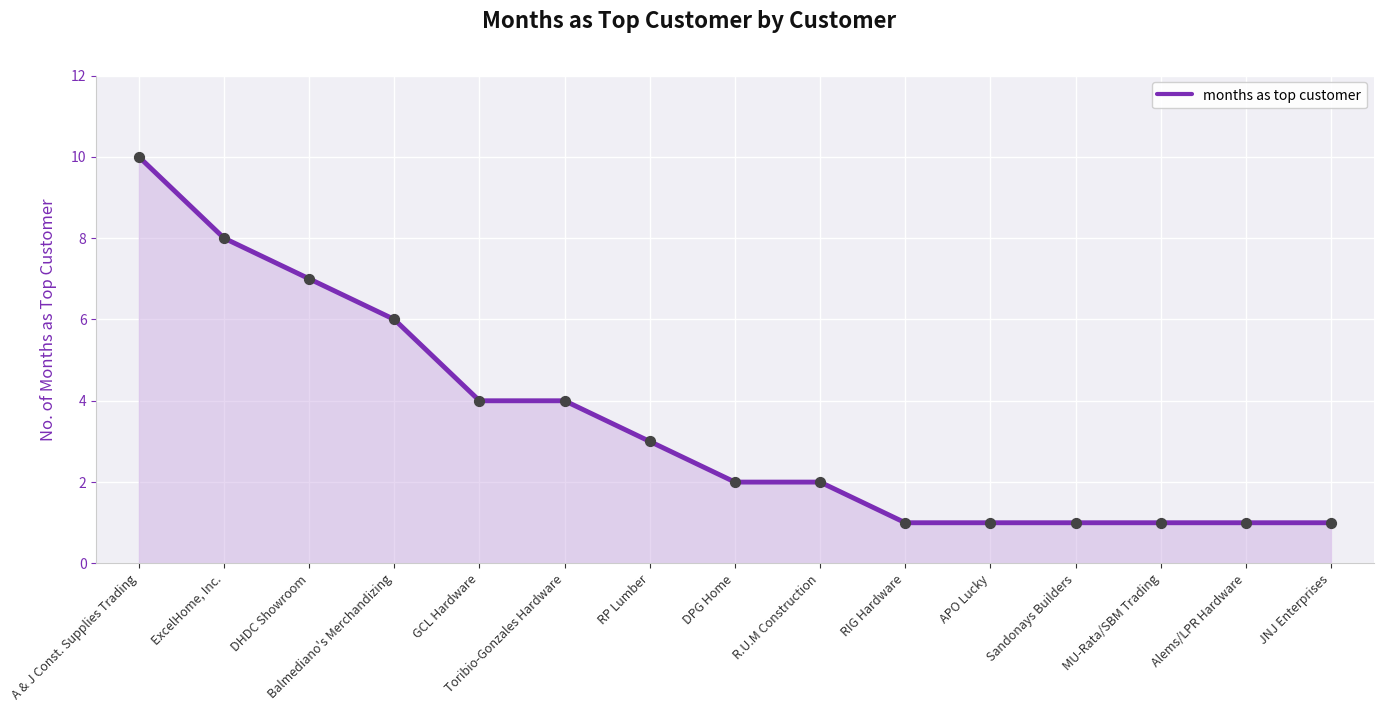

What is the ratio of the value at DPG Home to the value at Balmediano's Merchandizing?

0.3